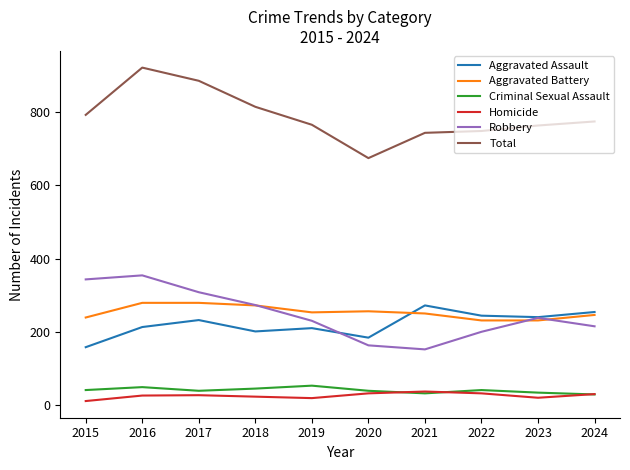

At which category is the sum across all series the highest?

2016